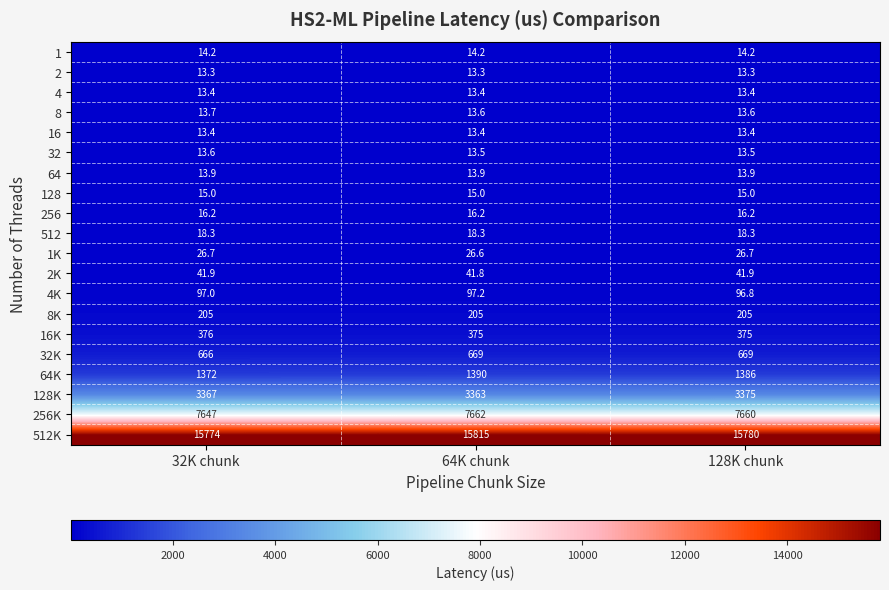

Which series has the largest total across all categories?

512K